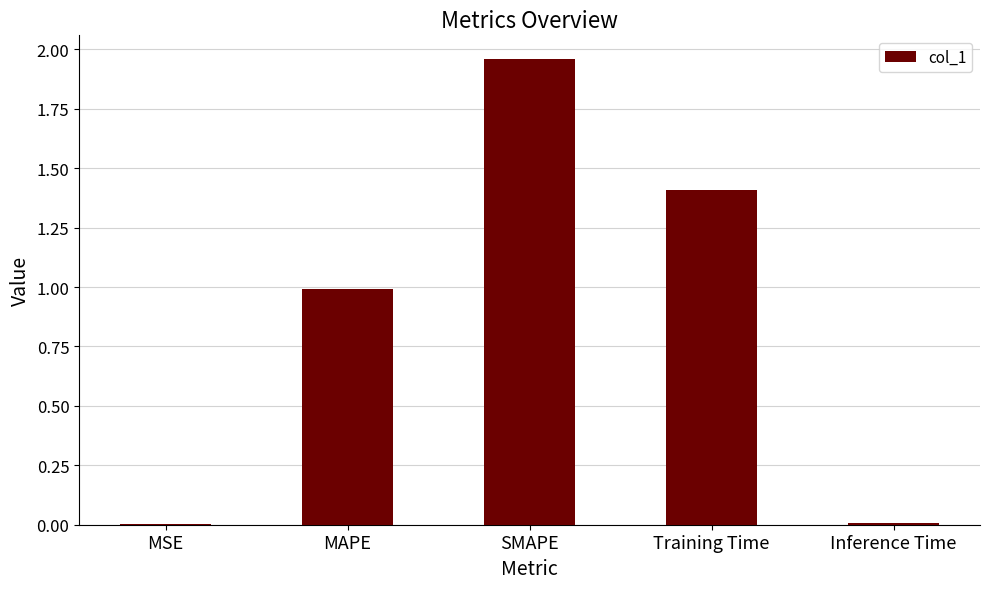

The chart shows a value of 0.7 at Training Time. True or false?

False